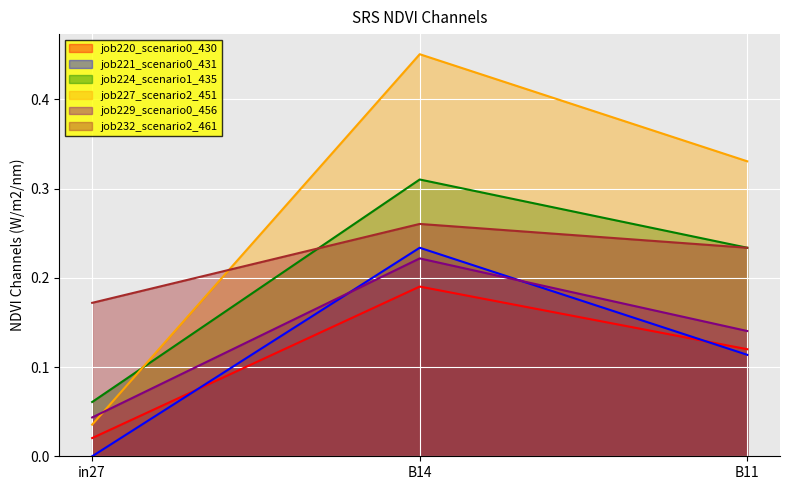

What is the difference between the highest and lowest values at in27?

0.2